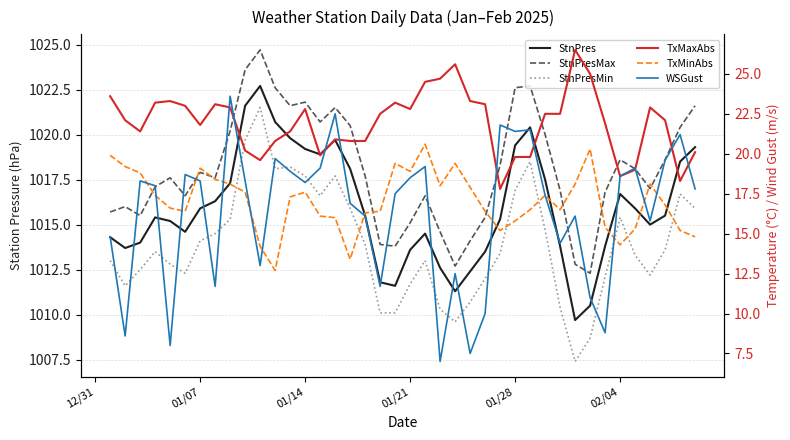

Rank the series by their maximum value, from lowest to highest.

TxMinAbs, WSGust, TxMaxAbs, StnPresMin, StnPres, StnPresMax